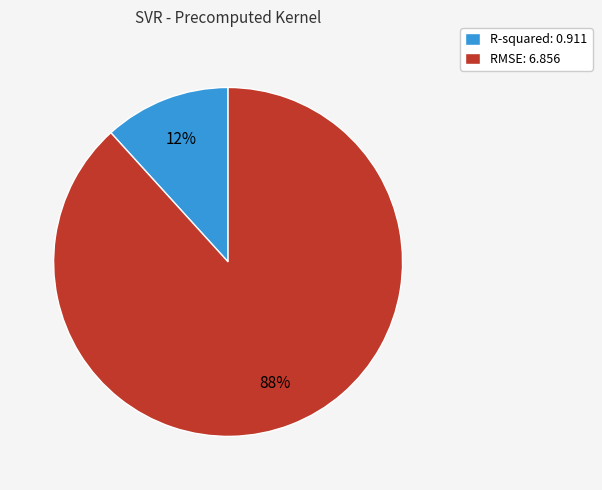

What is the majority slice?

RMSE